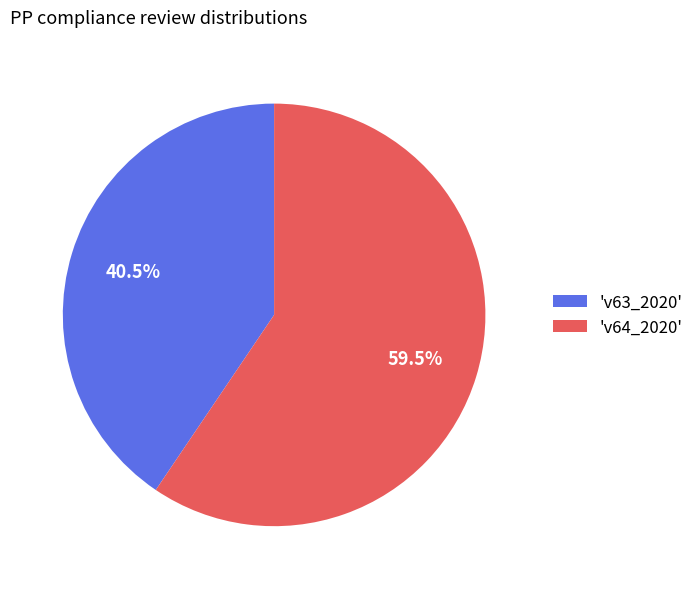

Which slice represents more than half of the pie?

'v64_2020'